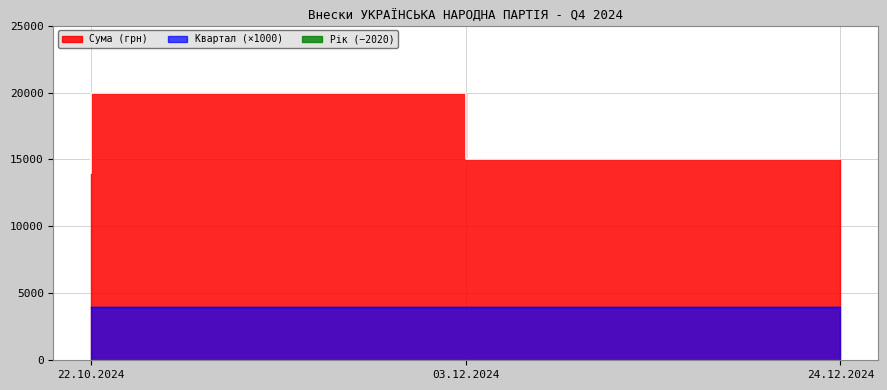

Reading left to right, what are all the values shown in this chart?

Сума (грн): 14000	20000	15000
Квартал: 4	4	4
Рік: 2024	2024	2024